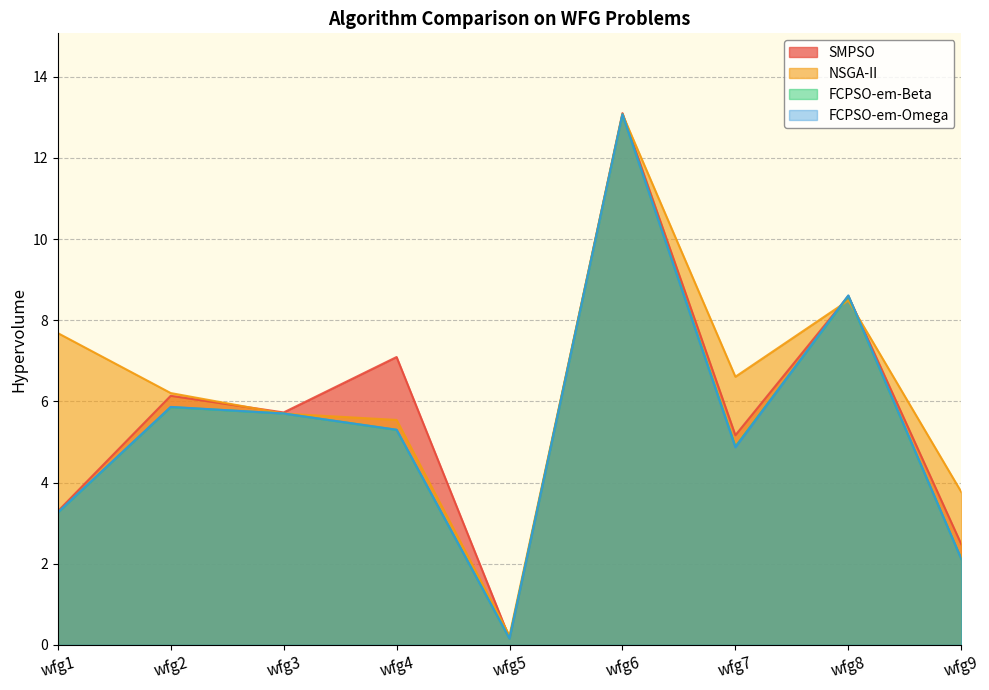

What is the value of the FCPSO-em-Beta point at the 7th from the left?

4.9